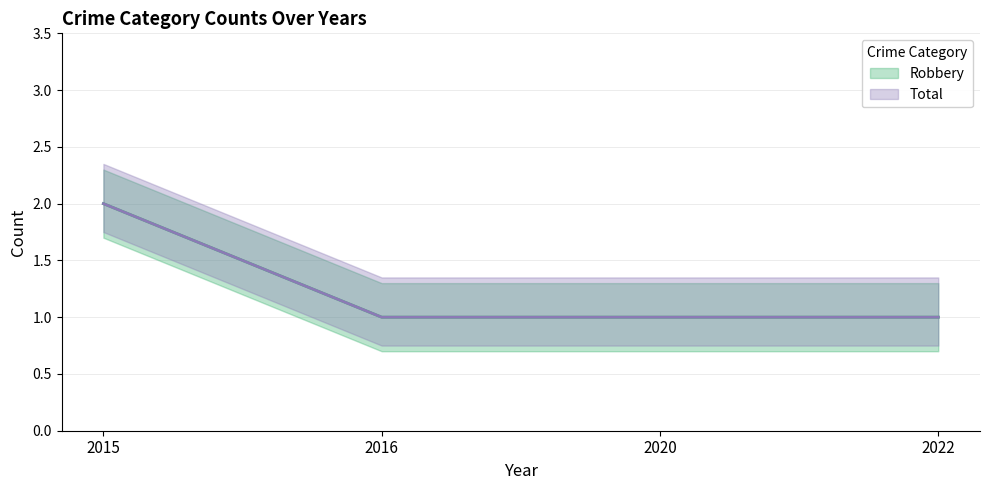

What is the sum of all Total values?

5